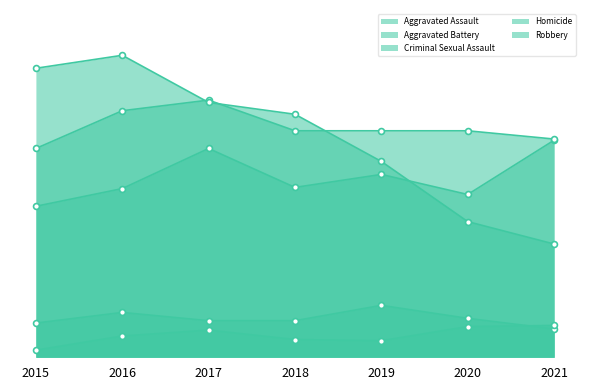

Which series contains the highest Y value?

Robbery